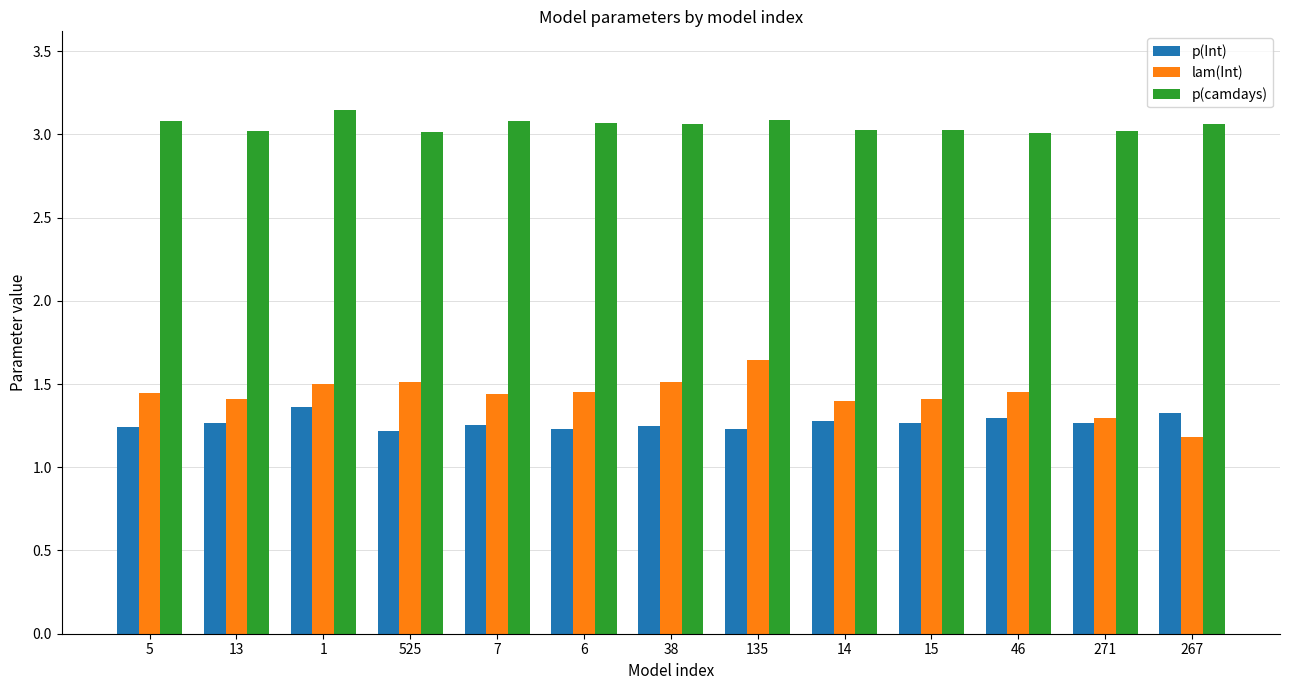

The p(camdays) series shows 1.6 at 135. True or false?

False